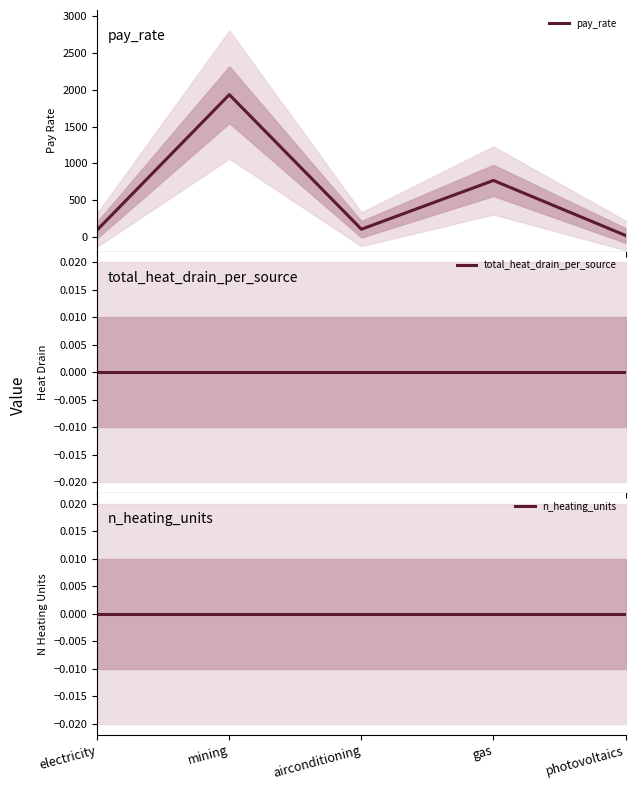

What is the greatest value displayed?

1935.8